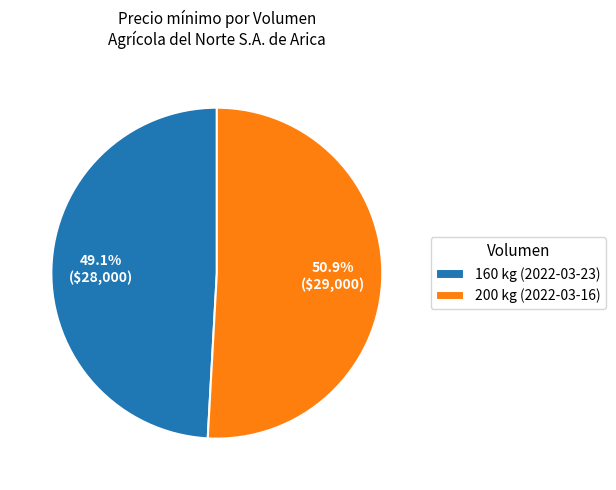

To the nearest percent, what percentage of the pie is 200 kg (2022-03-16)?

51%